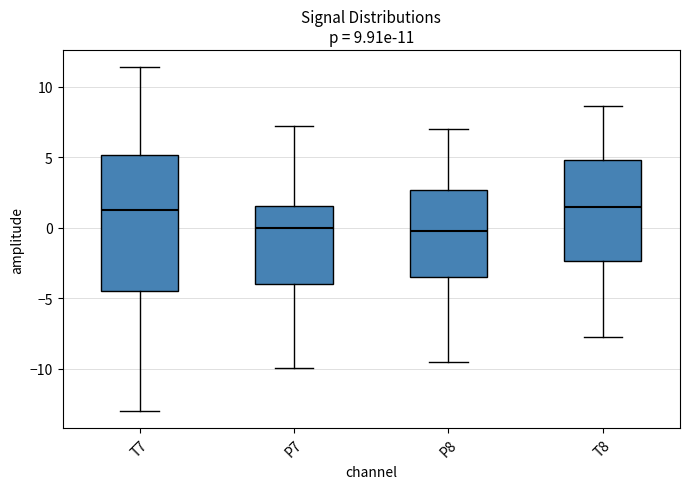

Comparing the boxes themselves (not the whiskers), which one is the tallest?

T7